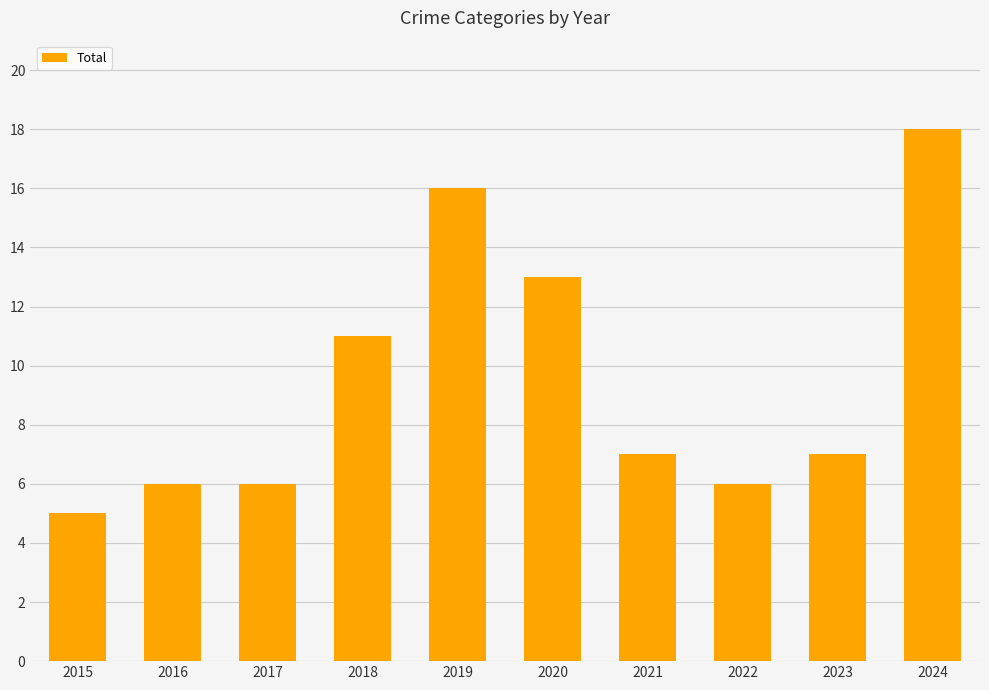

At which label is the value closest to 11?

2018